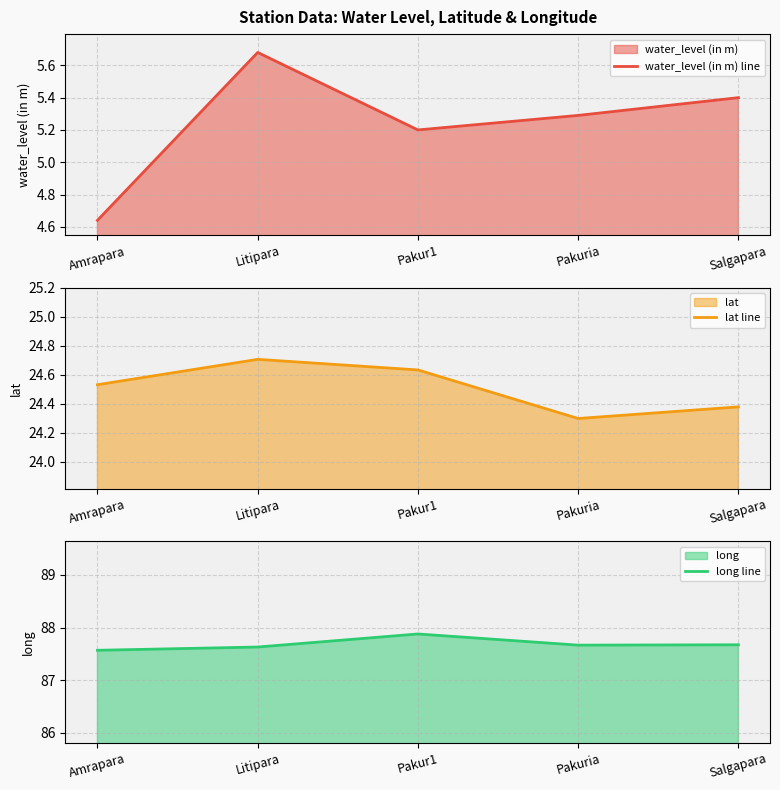

How many categories are shown in the chart?

5